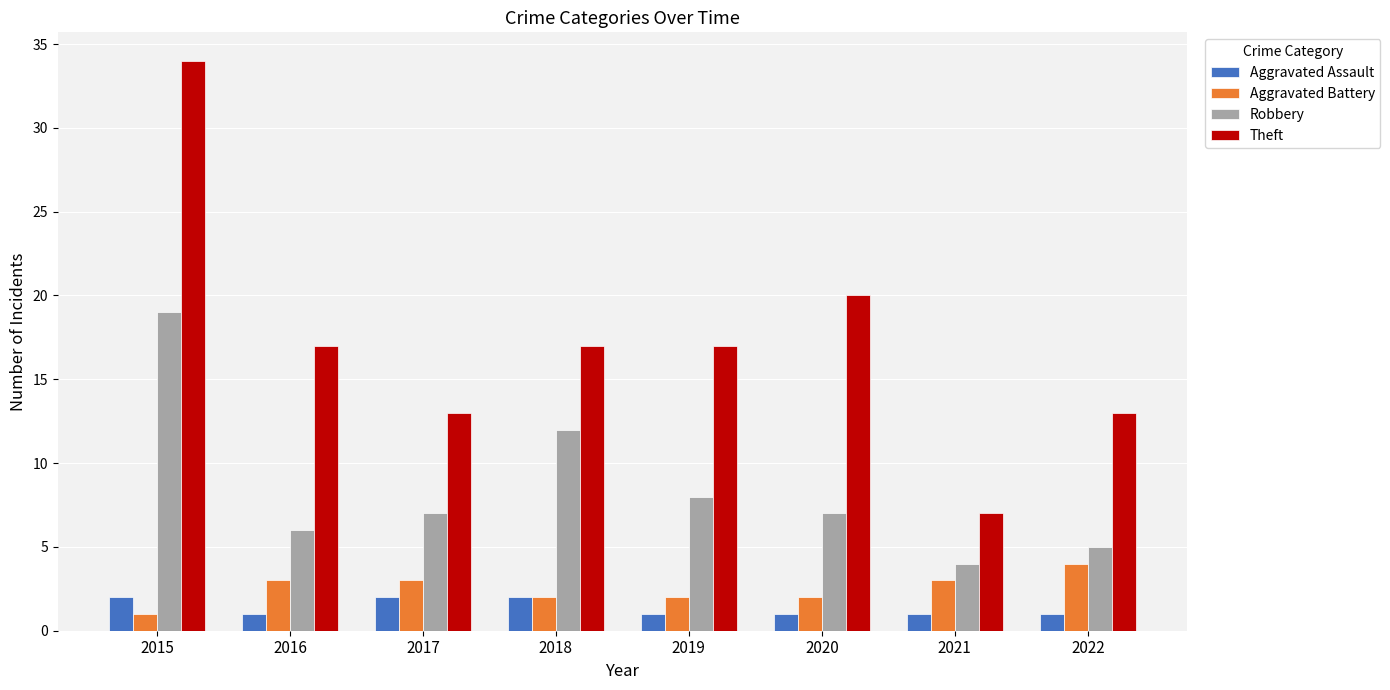

What is the greatest value displayed?

34